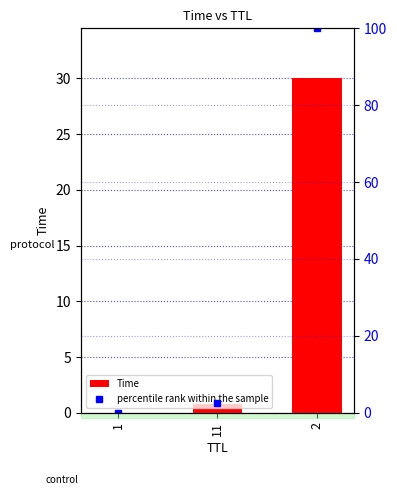

Where does the percentile rank within the sample series first go above 2?

11